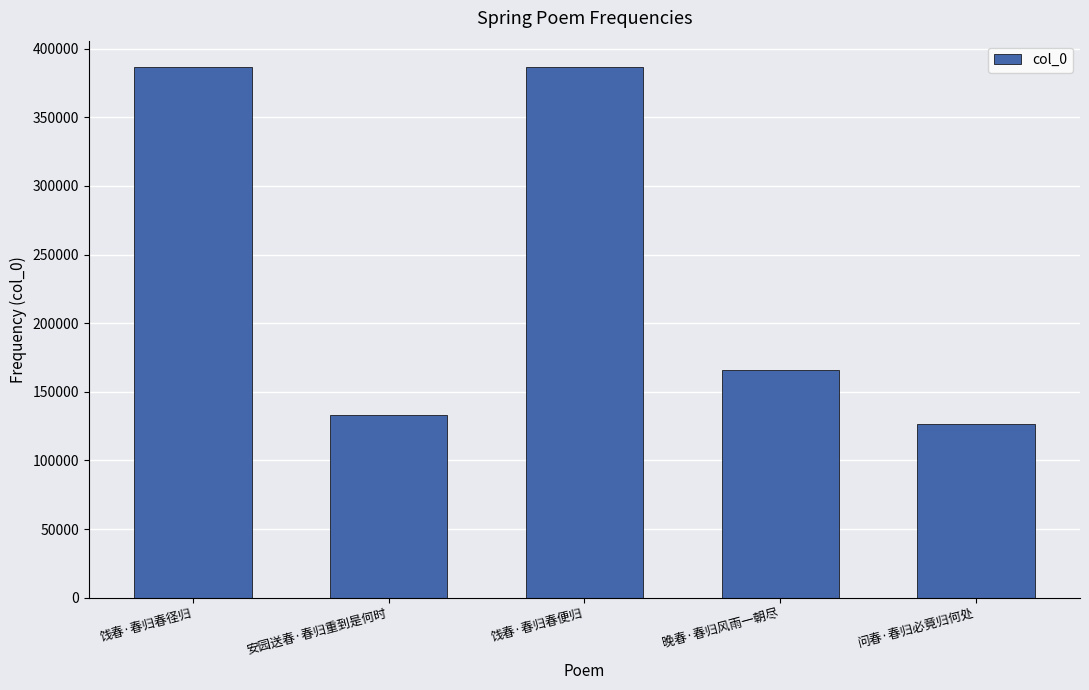

True or false: the data shows 126394 at 问春·春归必竟归何处.

True